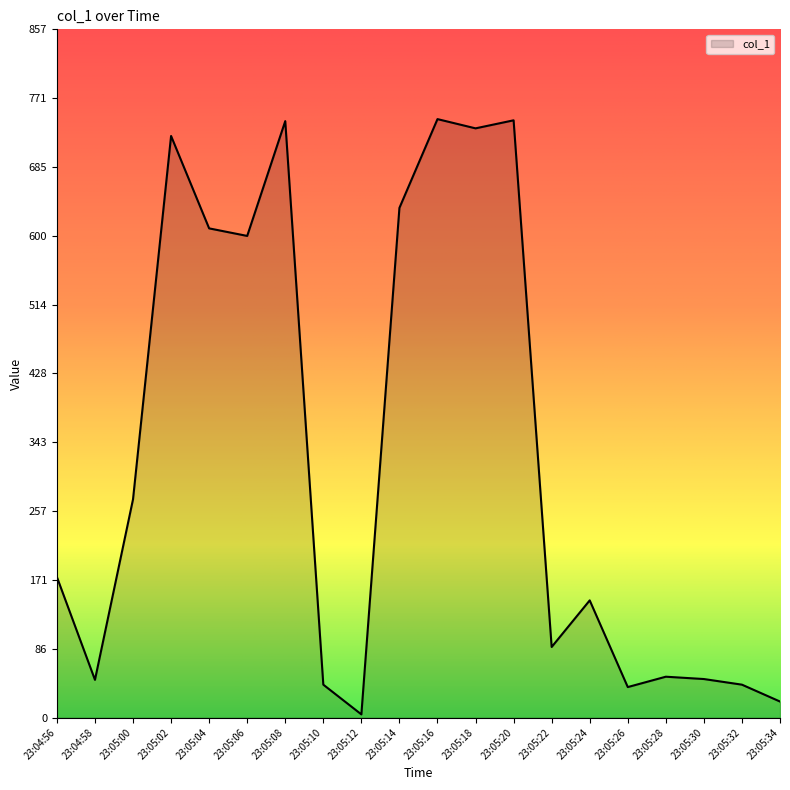

Which has a higher value, 23:05:16 or 23:05:28?

23:05:16